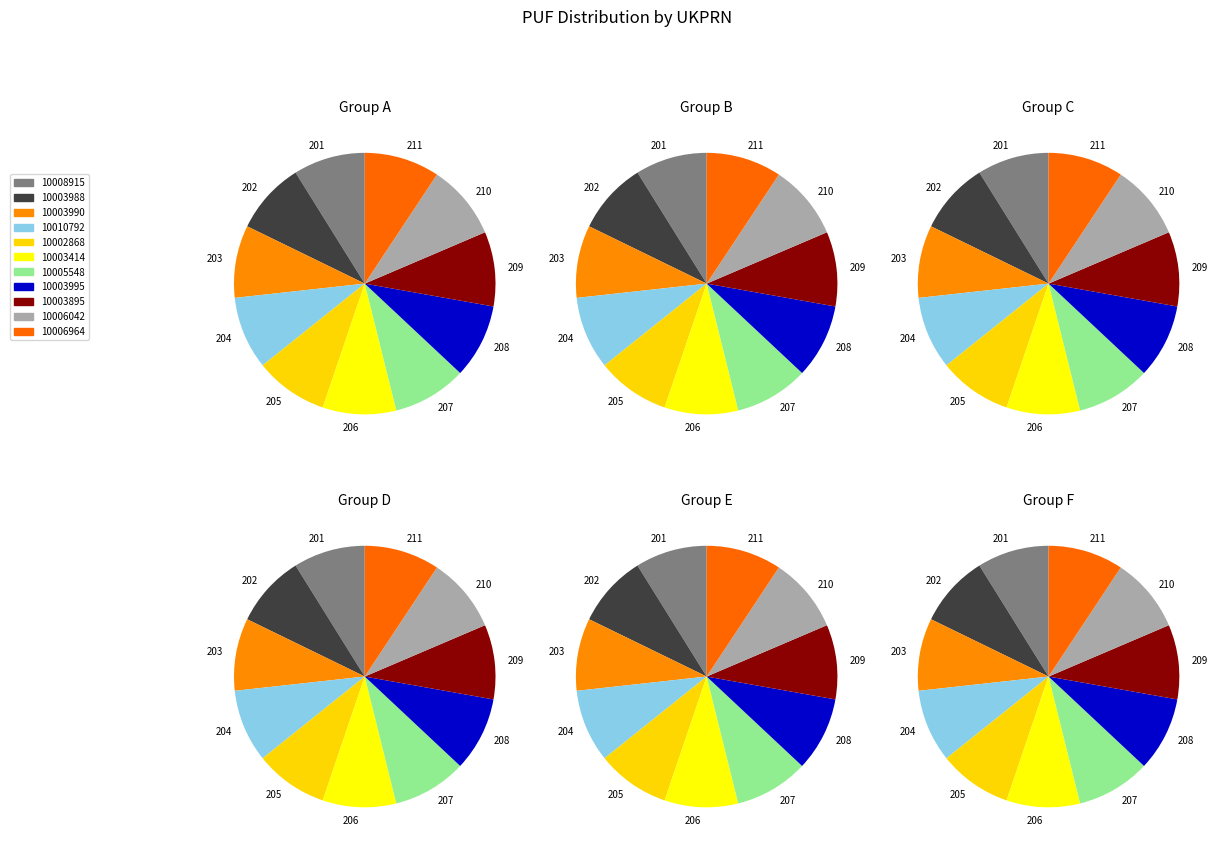

The 10005548 slice represents 21% of the pie. True or false?

False